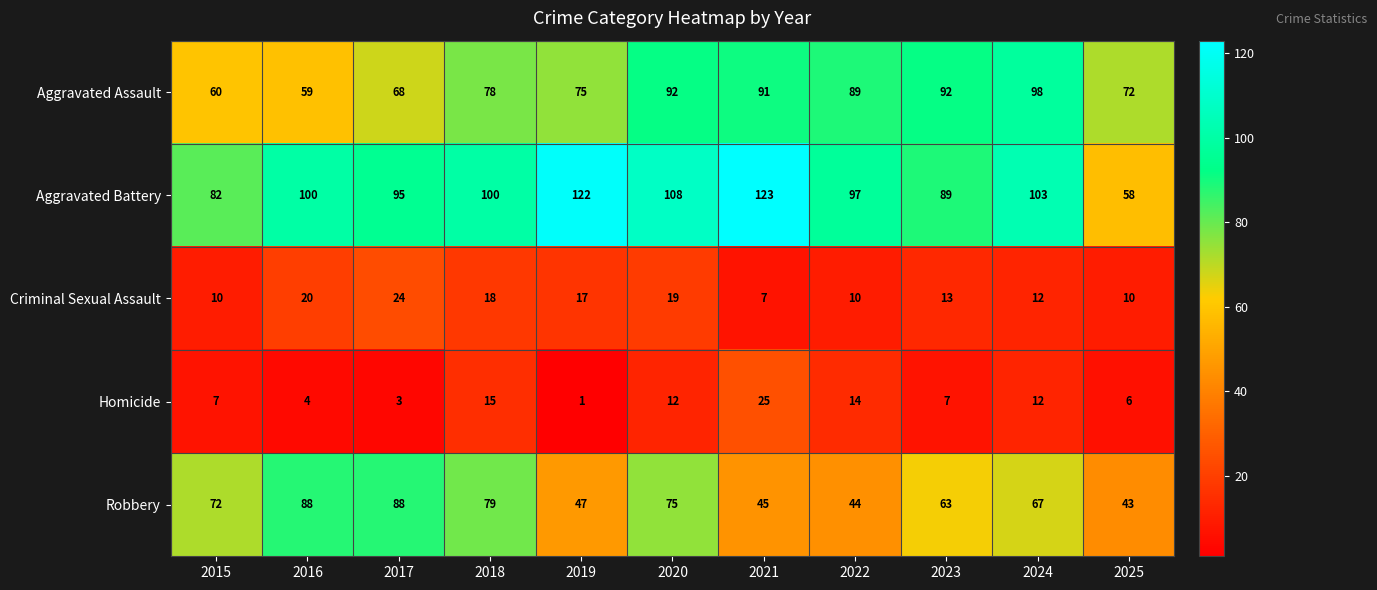

Rank the series at 2018 from highest to lowest value.

Aggravated Battery, Robbery, Aggravated Assault, Criminal Sexual Assault, Homicide